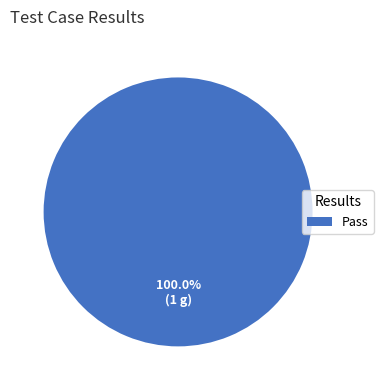

Which slice represents more than half of the pie?

Pass